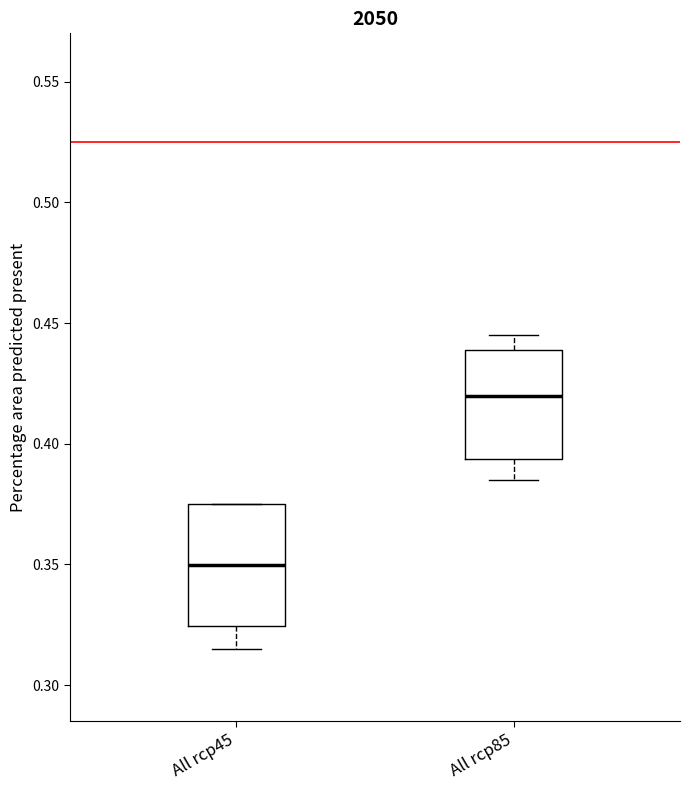

Comparing the boxes themselves (not the whiskers), which one is the tallest?

All rcp45